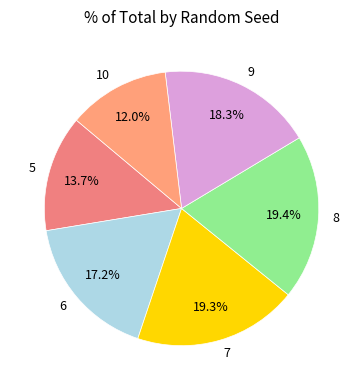

Is there a majority slice in this chart?

No